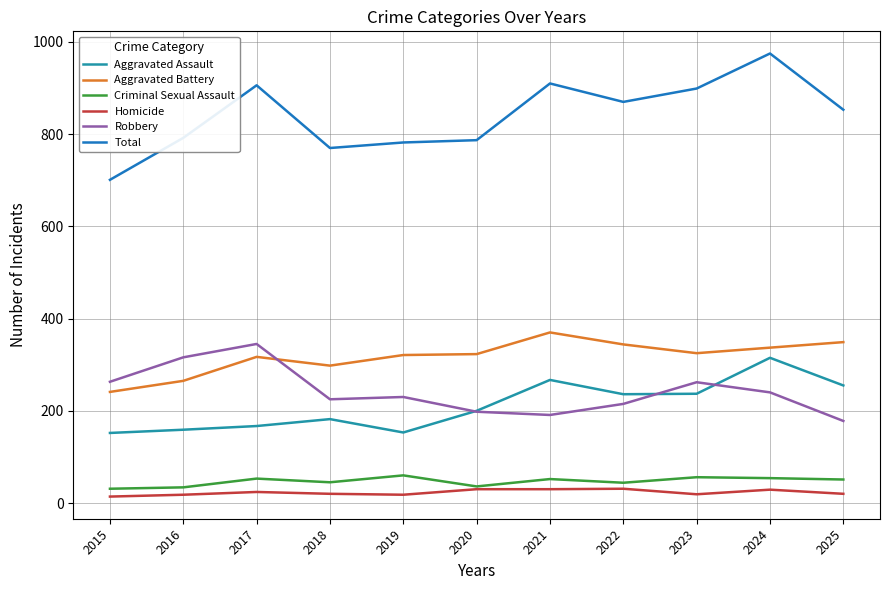

What is the greatest value displayed?

975